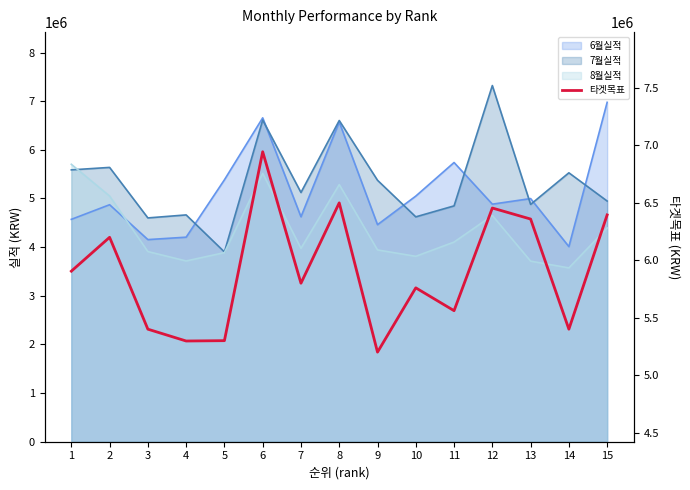

True or false: there are more than 1 points higher than both neighbors.

True